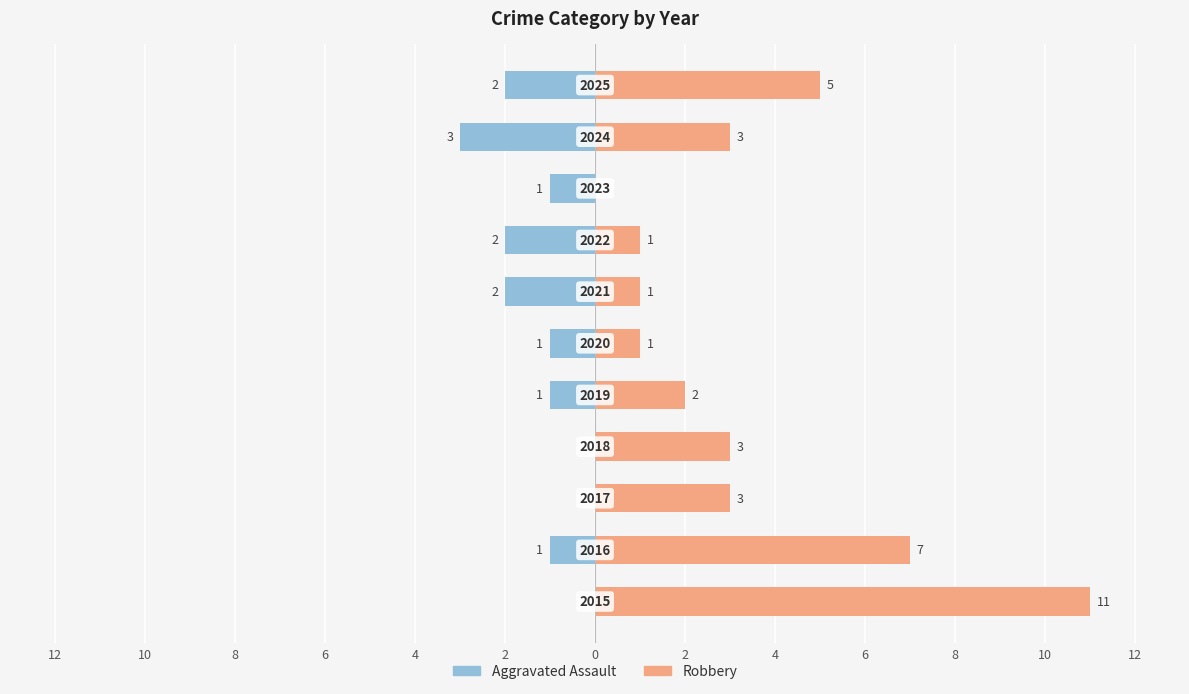

What is the sum of all Aggravated Assault values?

-13